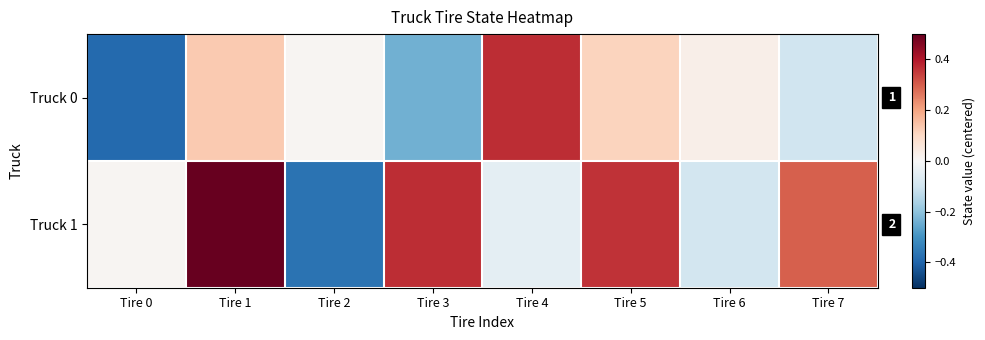

Between Tire 1 and Tire 0, which is larger?

Tire 1